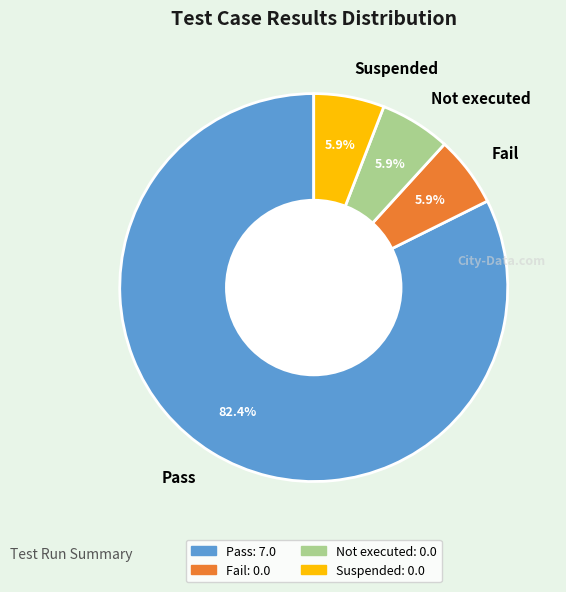

To the nearest percent, what is the average slice percentage?

25%